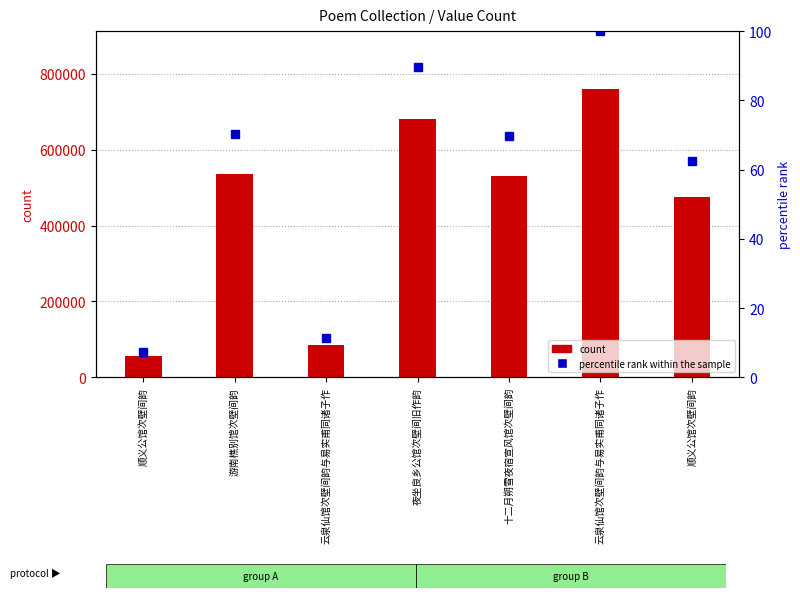

What is the average value of the count series?

446296.7